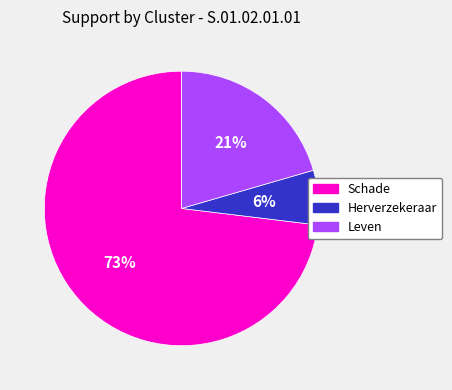

True or false: Leven accounts for 11% of the total.

False